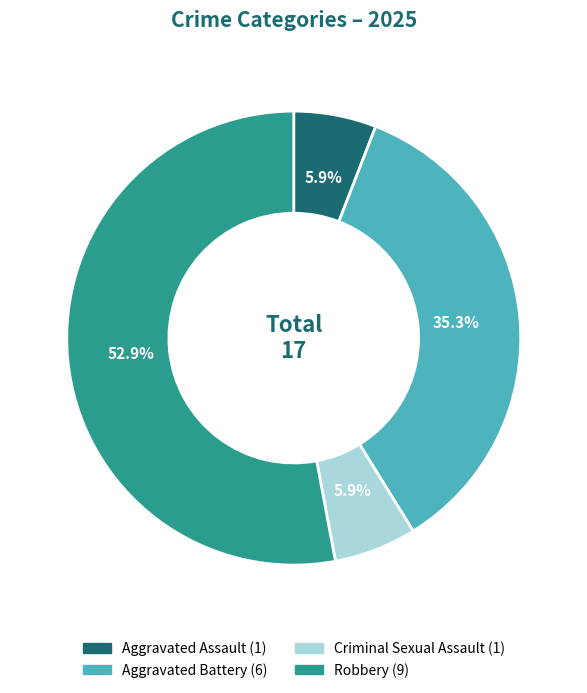

To the nearest percent, what is the difference between the Aggravated Battery and Criminal Sexual Assault slice percentages?

29%